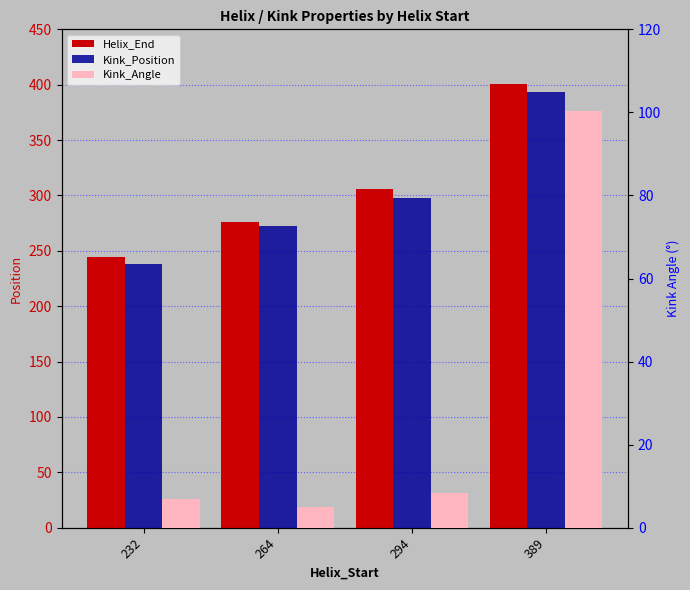

What is the sum of all Kink_Position values?

1201.0